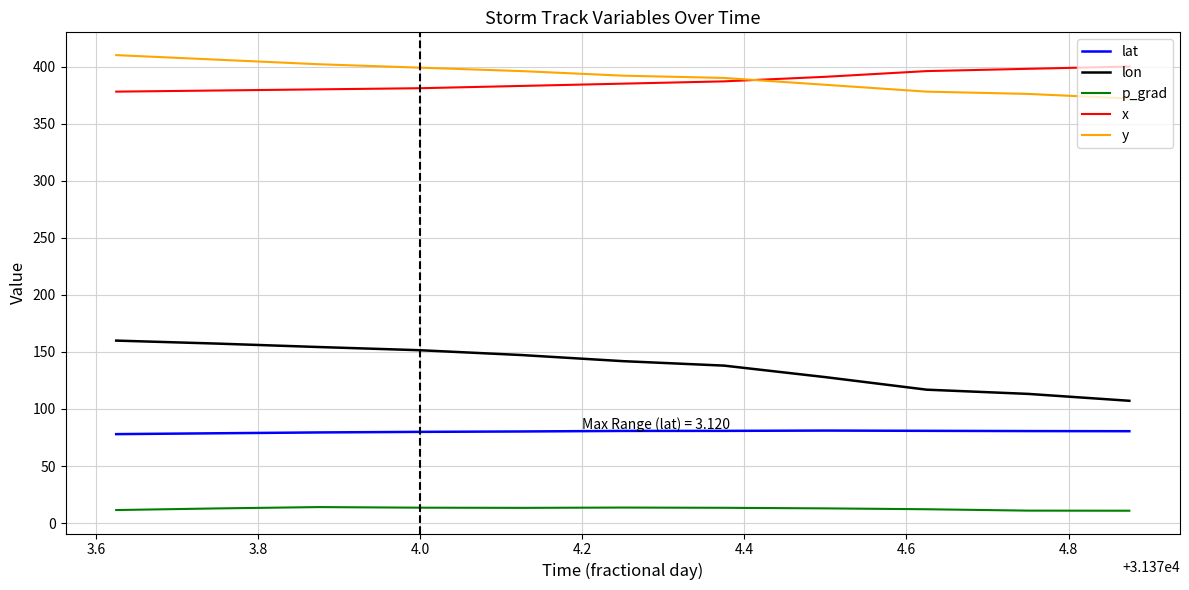

True or false: p_grad and lat cross at least once.

False